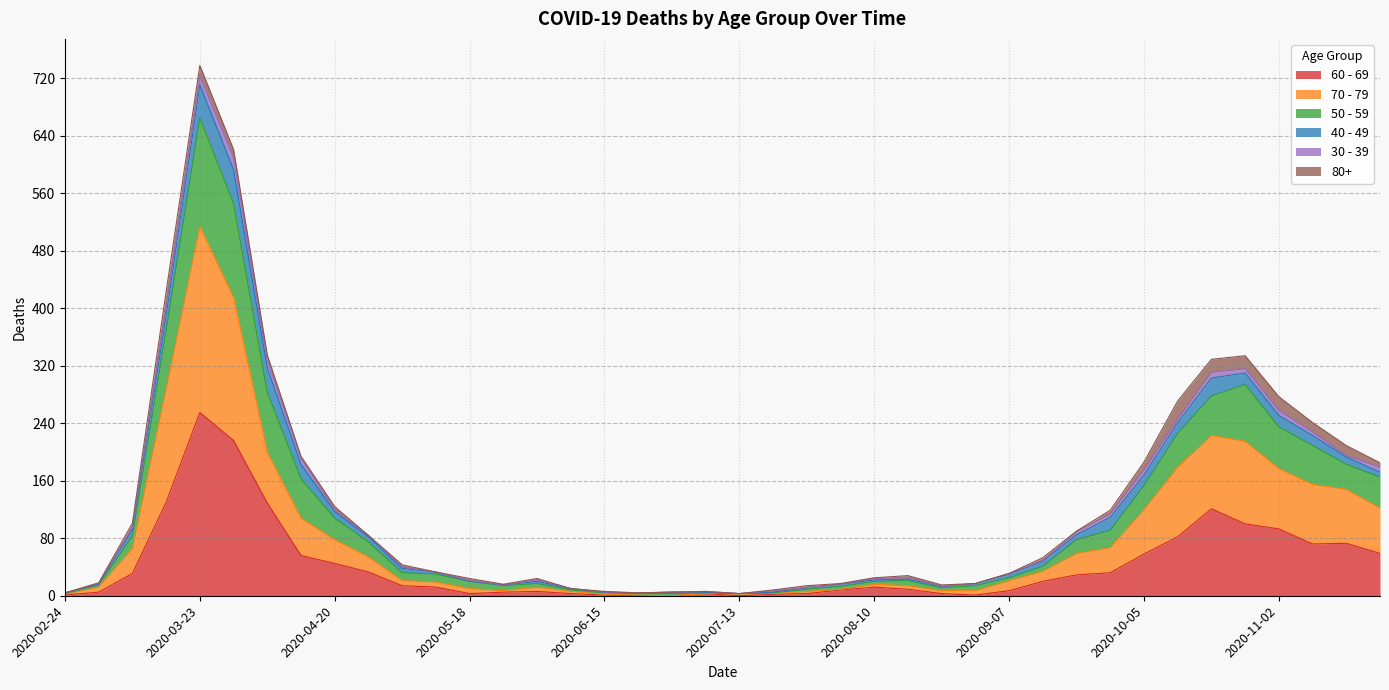

At which category is the sum across all series the highest?

2020-03-23